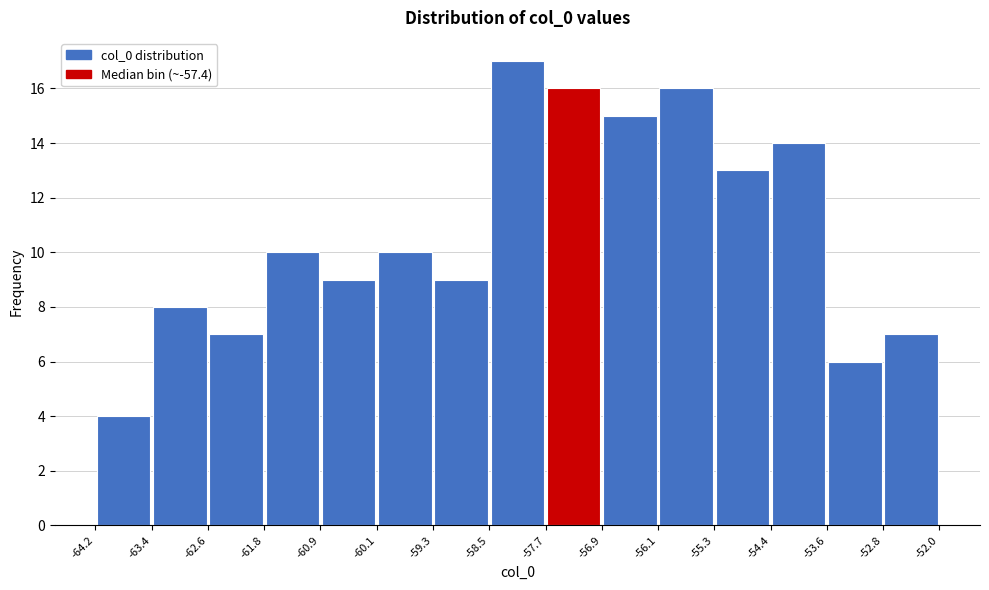

Which range on the x-axis has the tallest bar?

-58.5 to -57.7